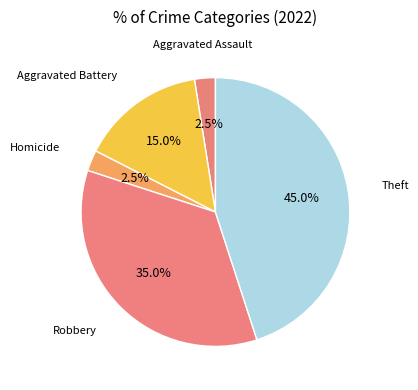

How many slices are in this pie chart?

5